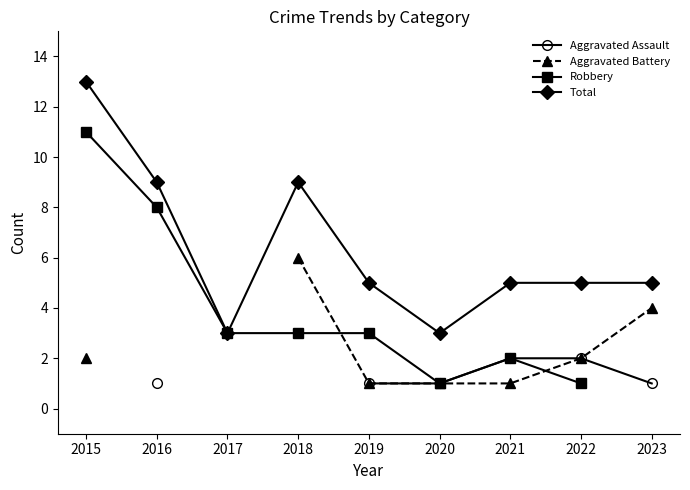

True or false: Aggravated Assault and Total intersect in this chart.

False